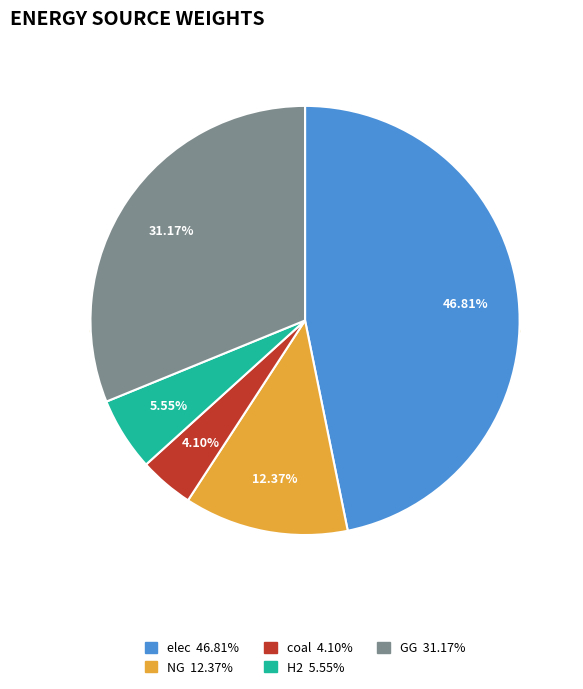

How many slices are in this pie chart?

5